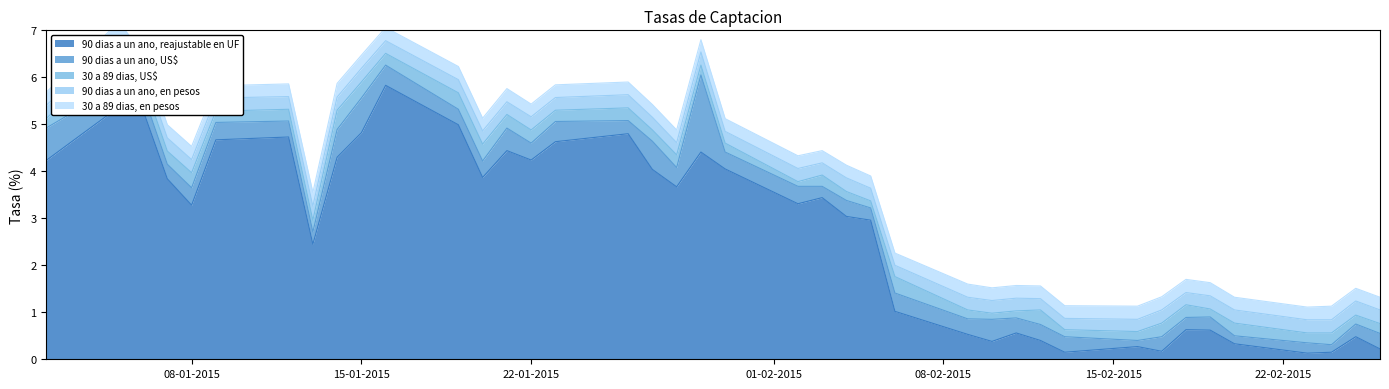

Between 25-02-2015 and 30-01-2015, which is larger?

30-01-2015